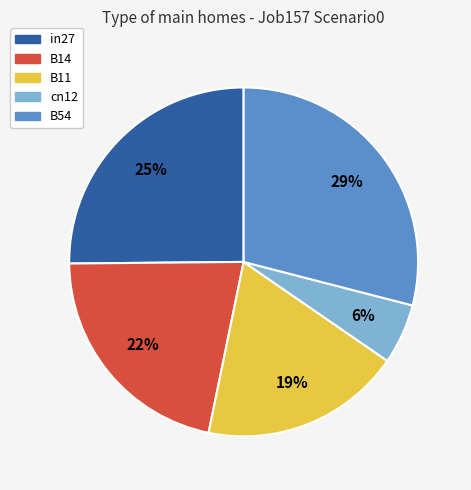

Which slice is the smallest?

cn12